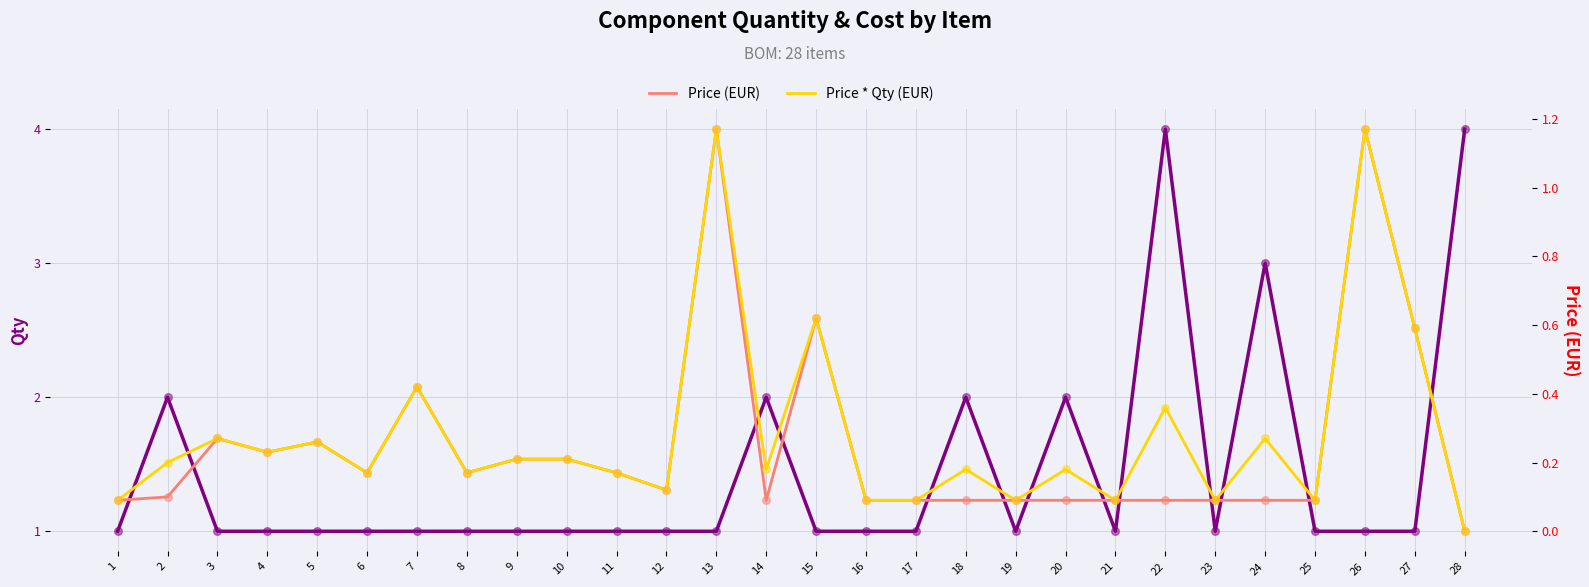

At which category is the sum across all series the highest?

22